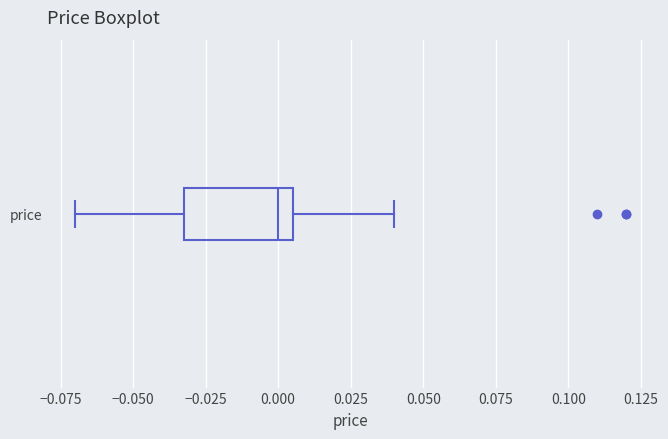

Where does the right whisker of the box for price end on the x-axis? The values are not printed on the chart, so give them approximately, as read against the axis.

0.040